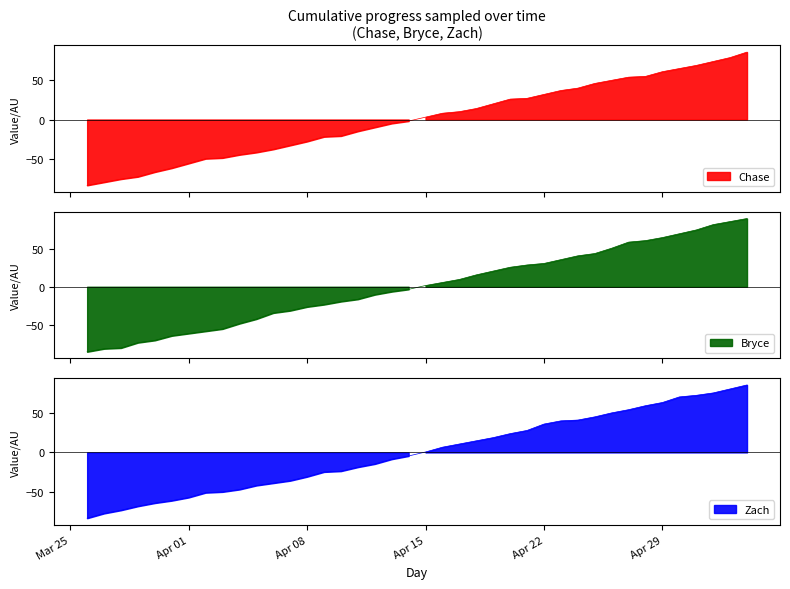

At which category is the sum across all series the highest?

2025-05-04